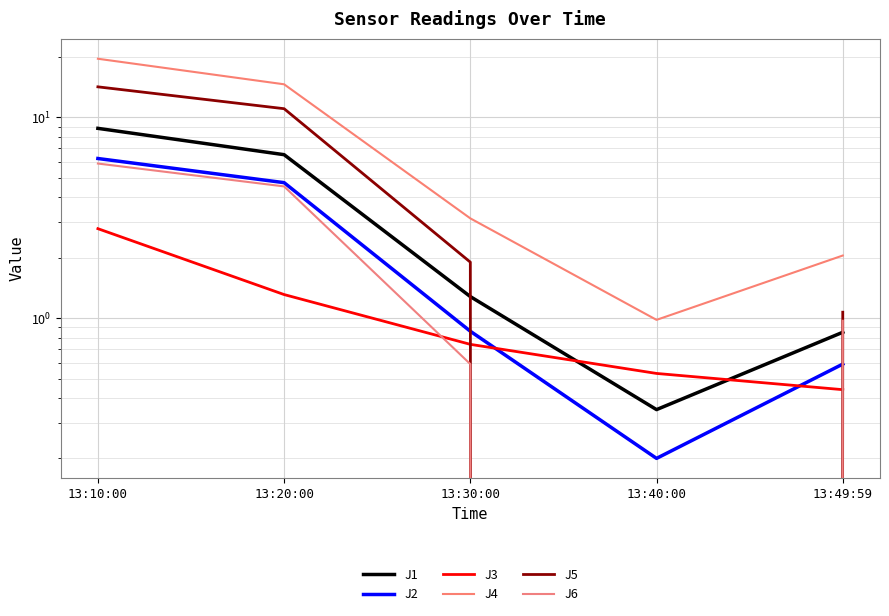

The value of J3 at 13:10:00 is 1.2. True or false?

False